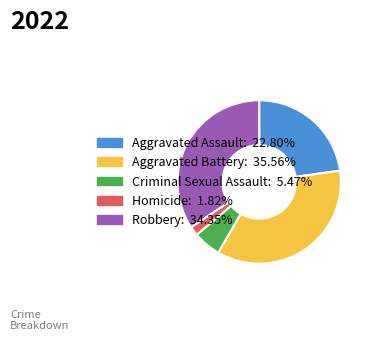

Does Robbery represent more than half of the total?

No